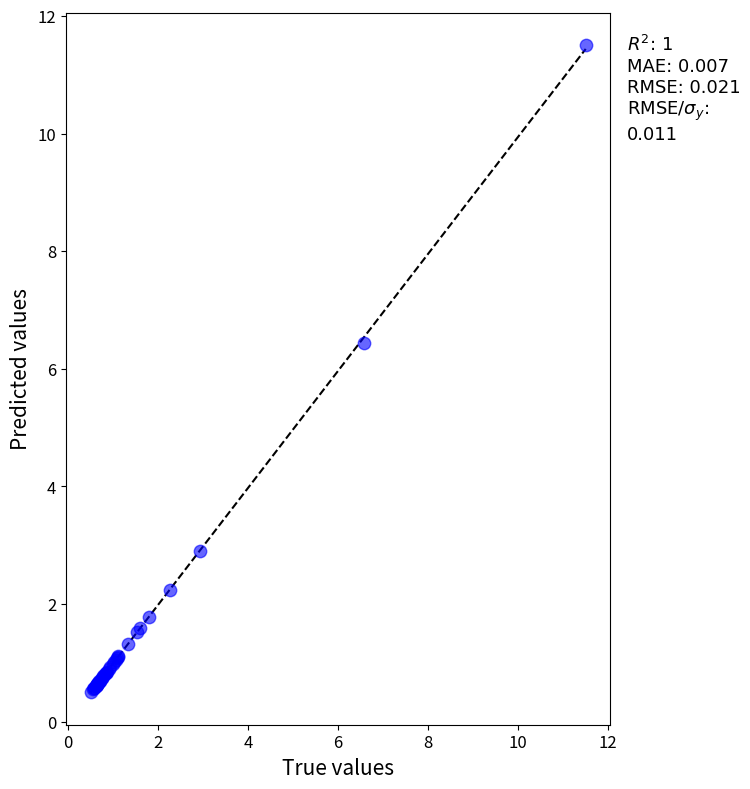

What Y value in the scatter plot is closest to 6?

6.4